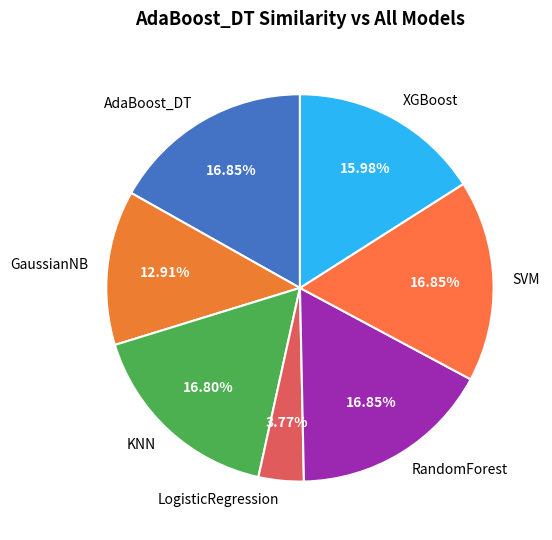

Between RandomForest and GaussianNB, which is larger?

RandomForest